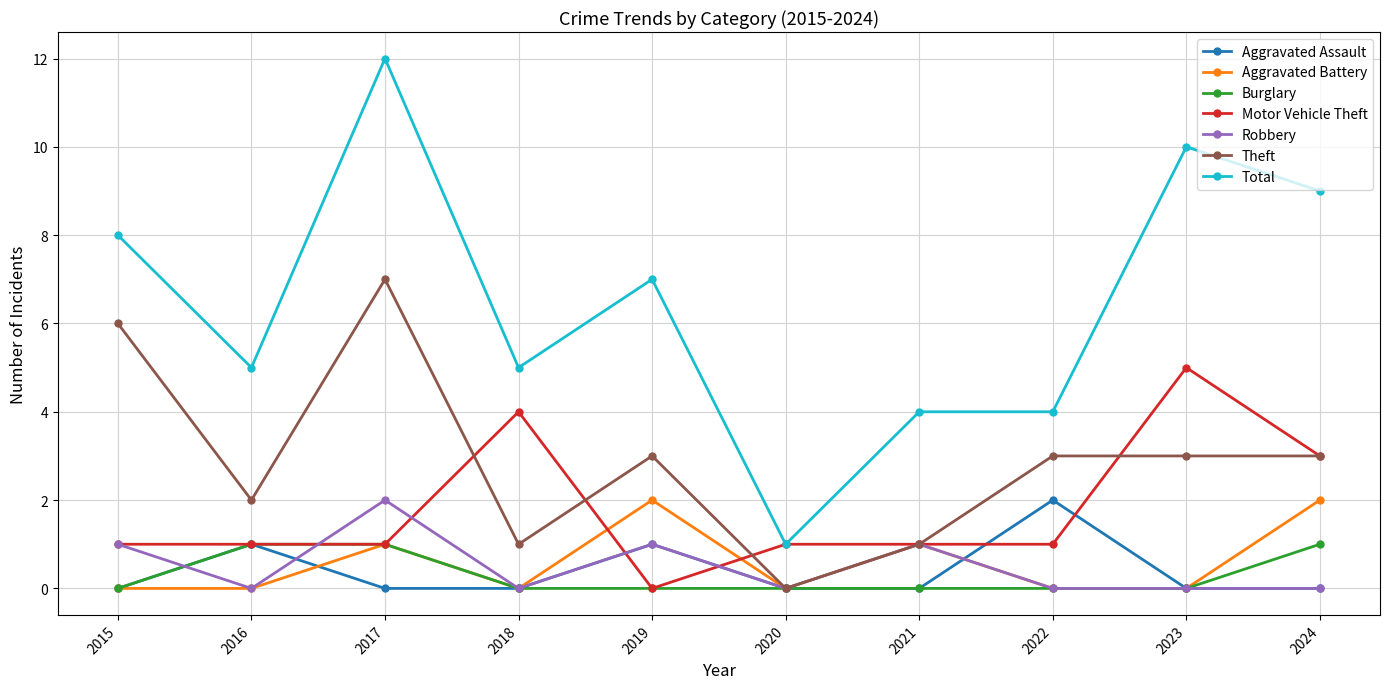

Which series ends up on top after the final intersection of Robbery and Motor Vehicle Theft?

Motor Vehicle Theft